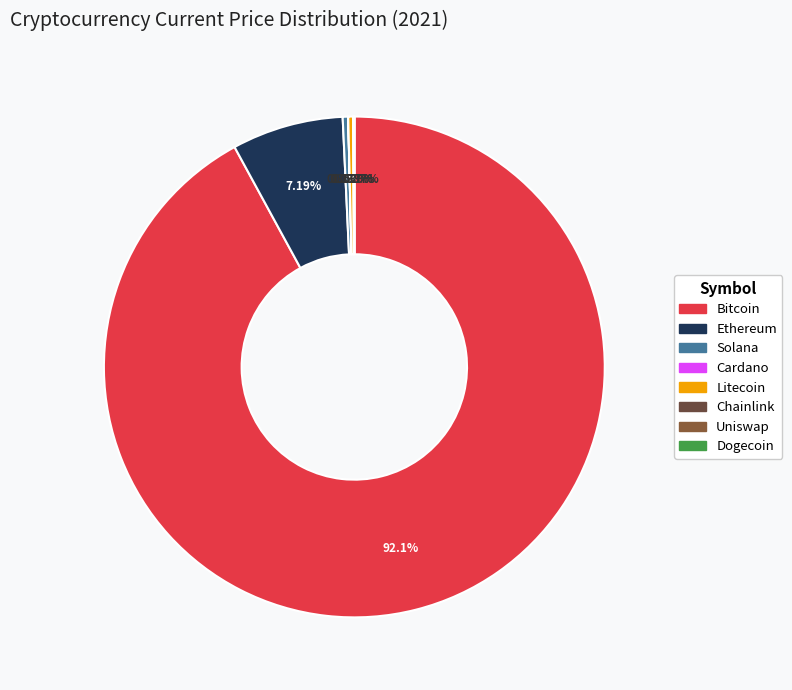

Which category has the smallest portion of the pie?

doge